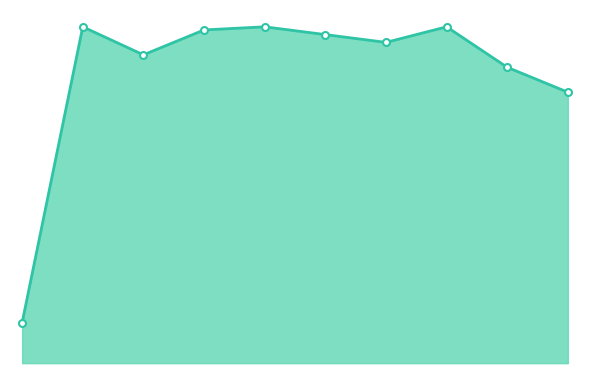

What is the difference between the maximum and minimum values?

0.4